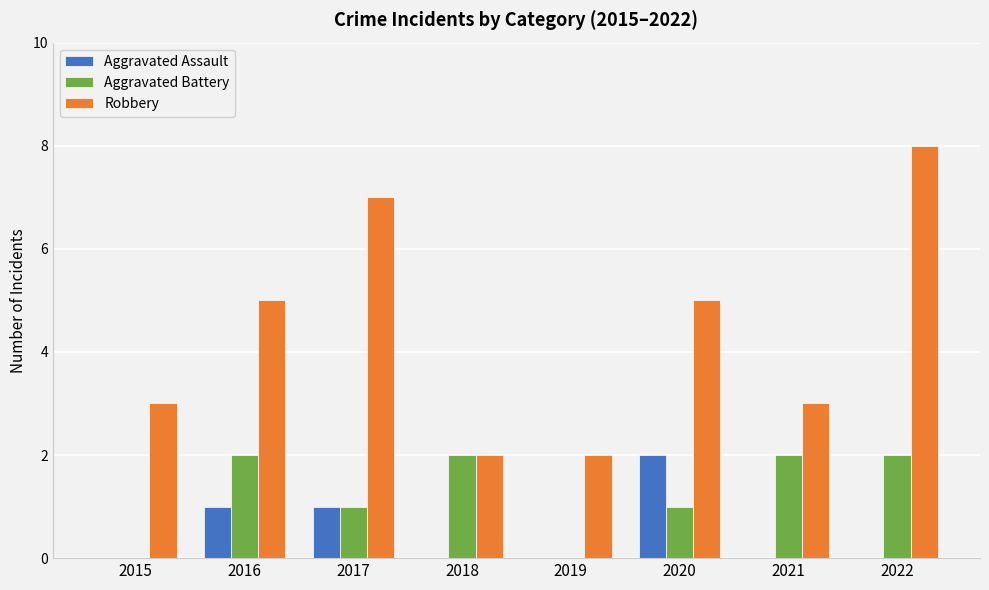

What is the average value of the Aggravated Battery series?

1